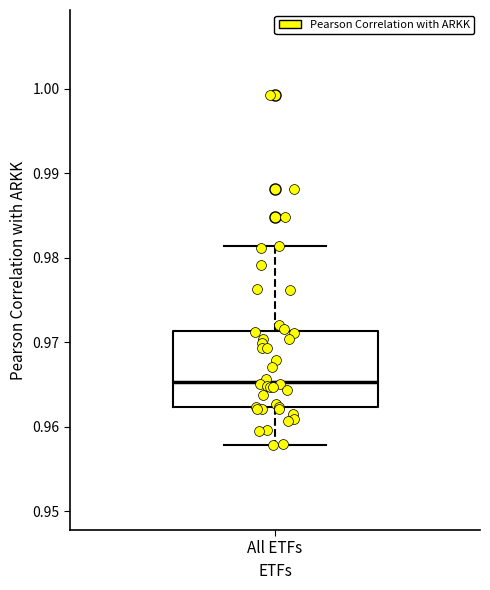

Where does the upper whisker of the box for All ETFs end on the y-axis? The values are not printed on the chart, so give them approximately, as read against the axis.

0.981